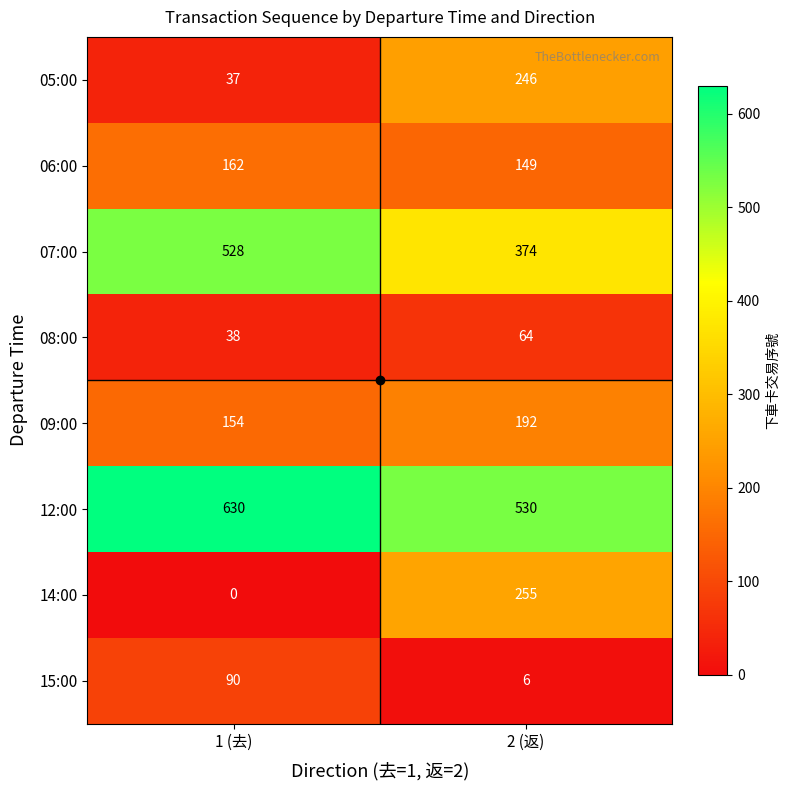

Read the 12:00 value at 1 (去).

630